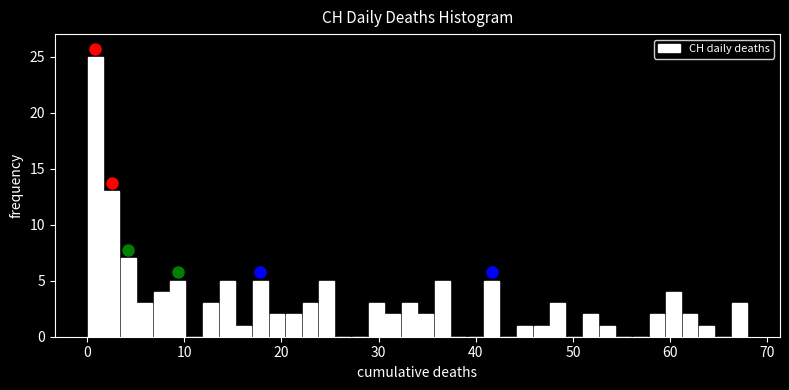

Around what value on the x-axis is the tallest bar? Give the approximate position of its centre, as read against the axis.

1